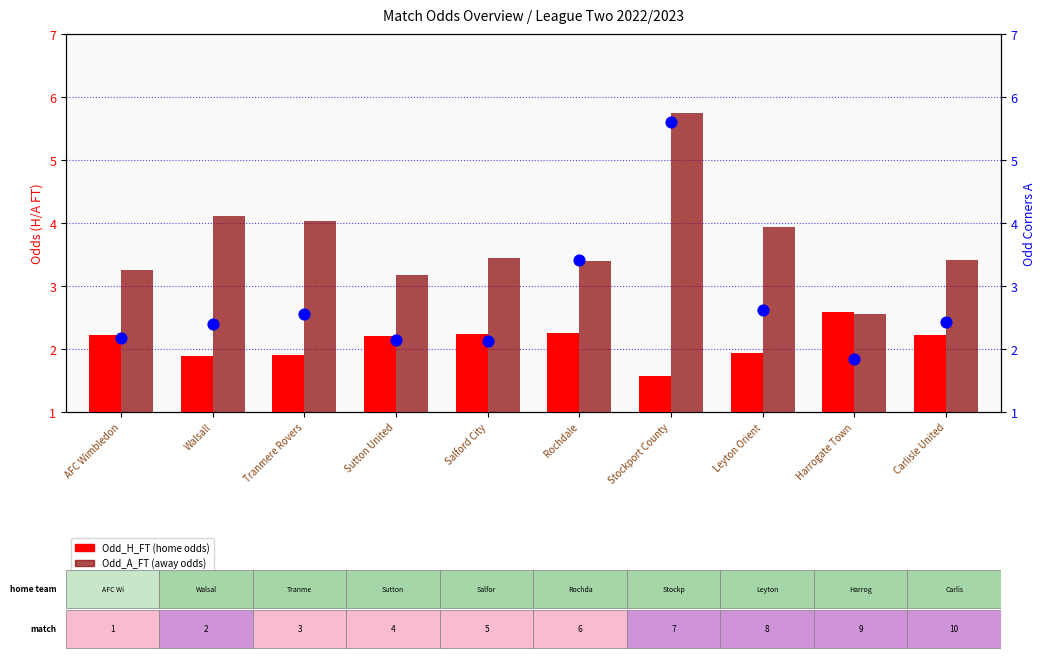

Which series has the widest spread of Y values?

Odd_Corners_A